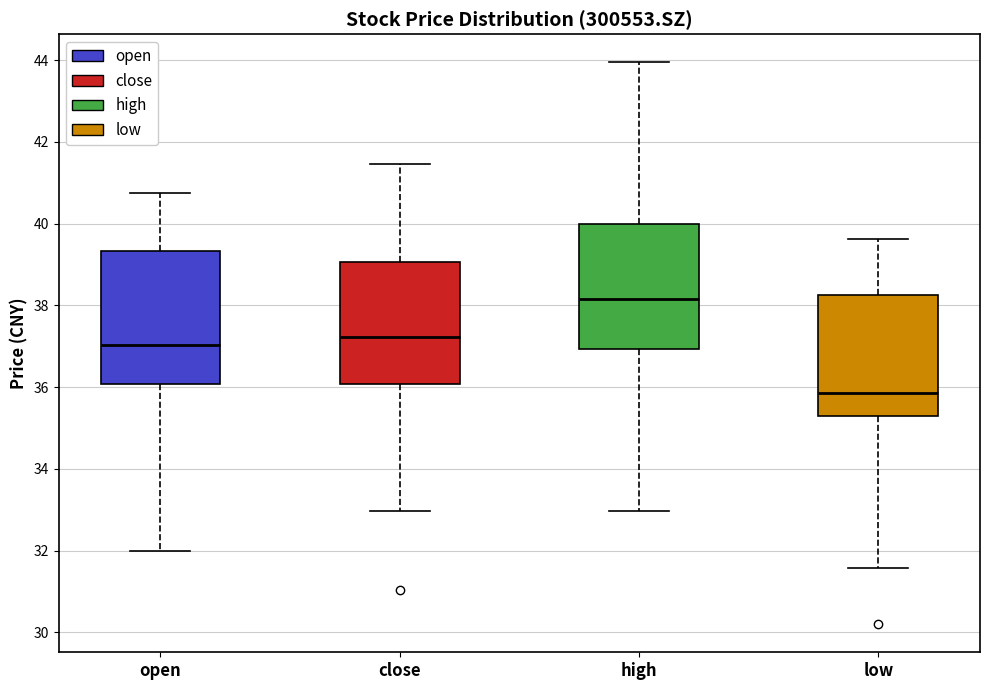

Where does the lower whisker of the box for high end on the y-axis? The values are not printed on the chart, so give them approximately, as read against the axis.

33.0